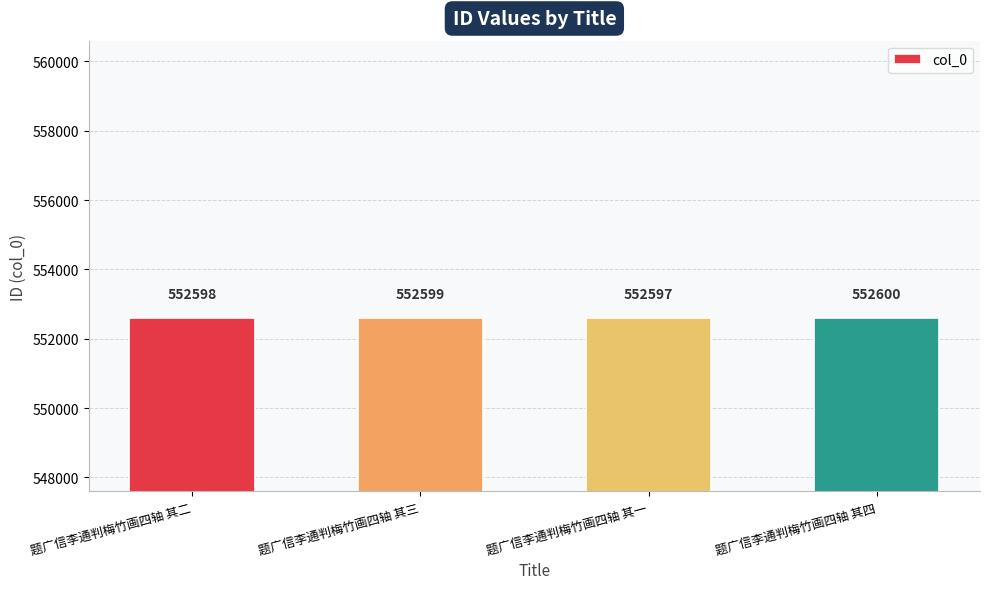

Which category has the highest value across all series?

题广信李通判梅竹画四轴 其四